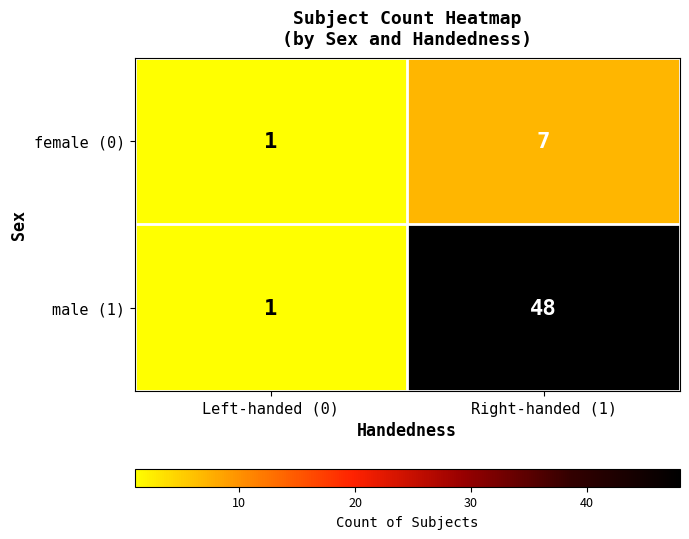

Reading left to right, what are all the values shown in this chart?

female (0): Left-handed (0)=1	Right-handed (1)=7
male (1): Left-handed (0)=1	Right-handed (1)=48